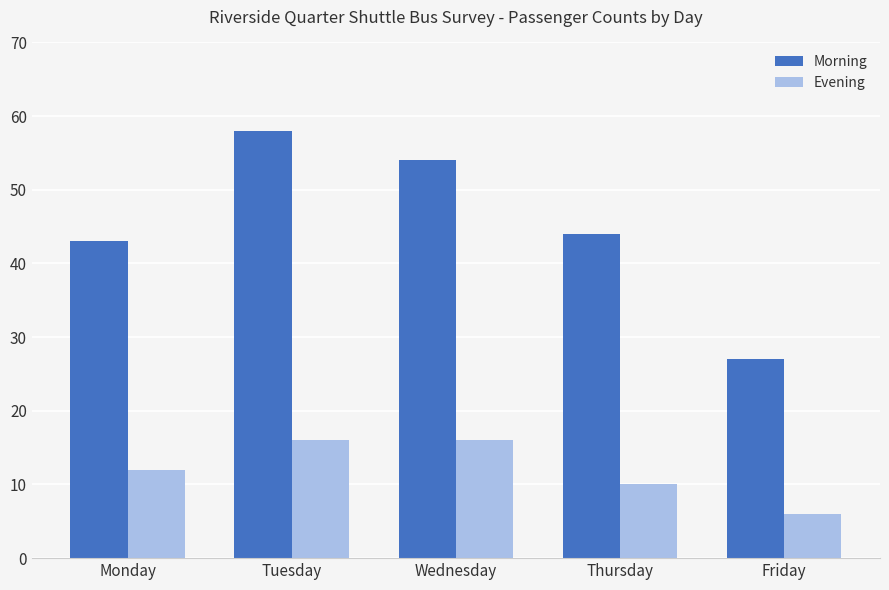

Which series has the largest total across all categories?

Morning